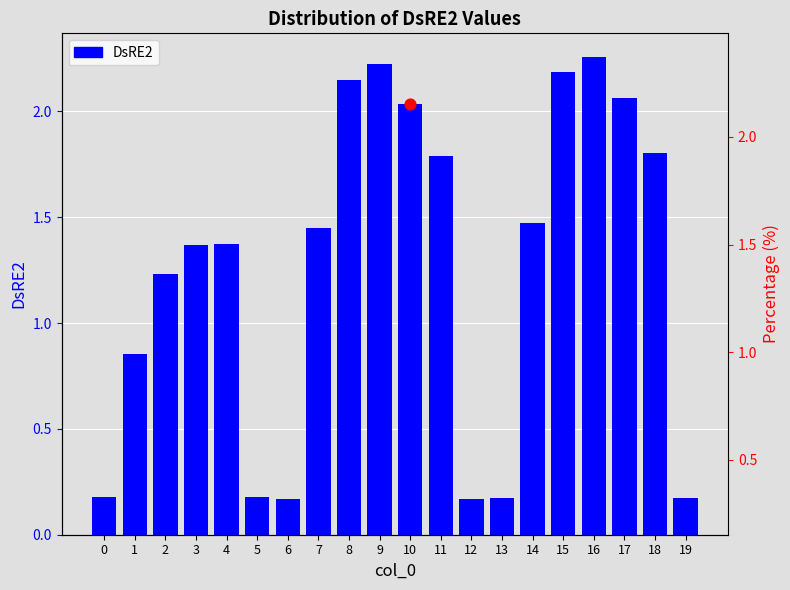

Between 11 and 8, which is larger?

8